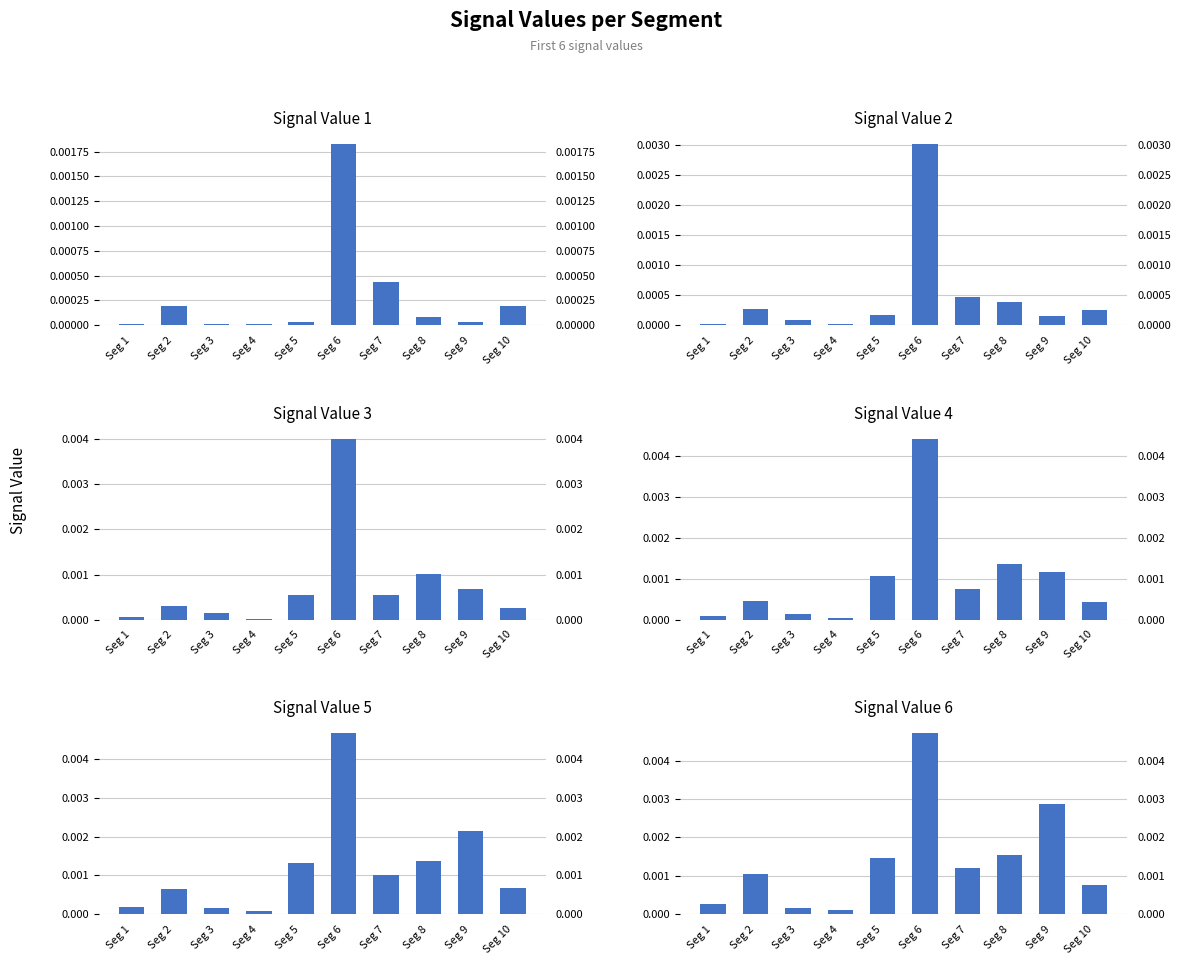

Where is Signal_Value_2 nearest to the value 0?

Seg 4